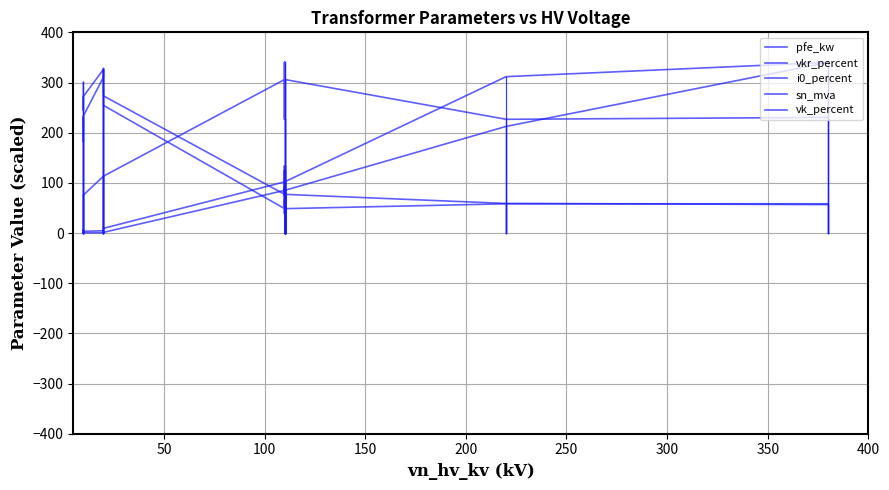

Rank the series by their maximum value, from highest to lowest.

pfe_kw, sn_mva, vk_percent, i0_percent, vkr_percent